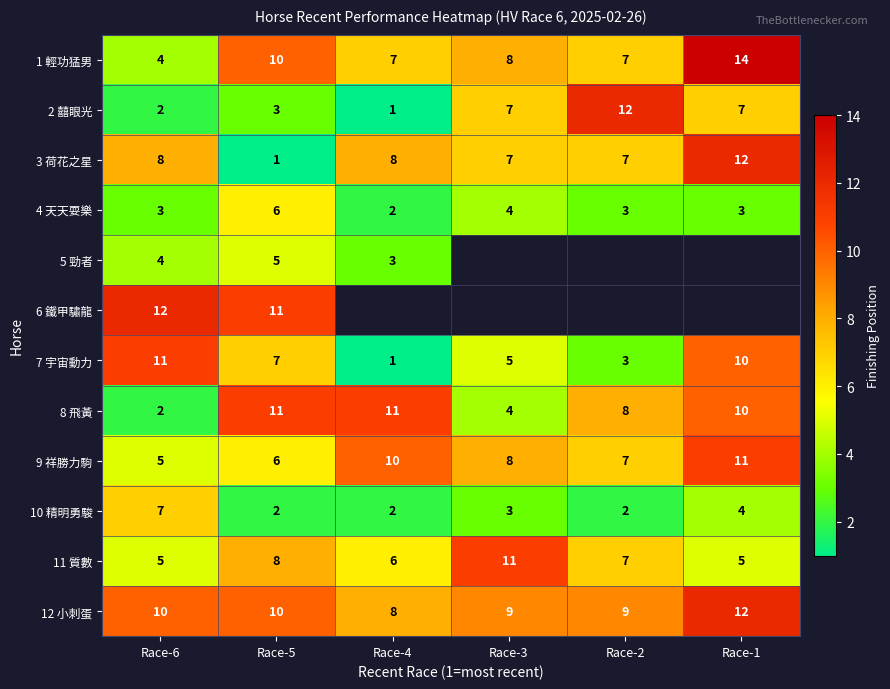

What is the minimum value shown in the chart?

1.0